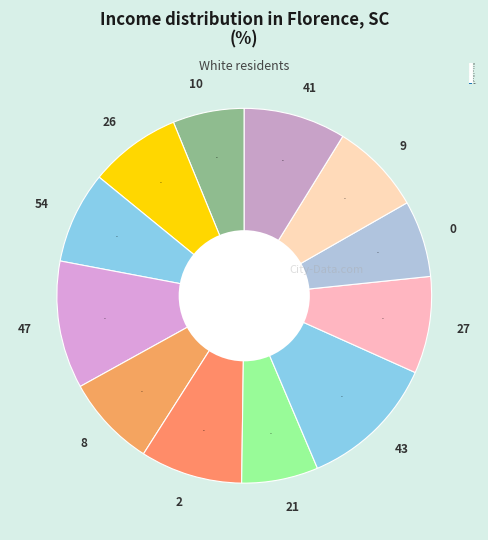

Which has a higher value, 54 or 47?

47